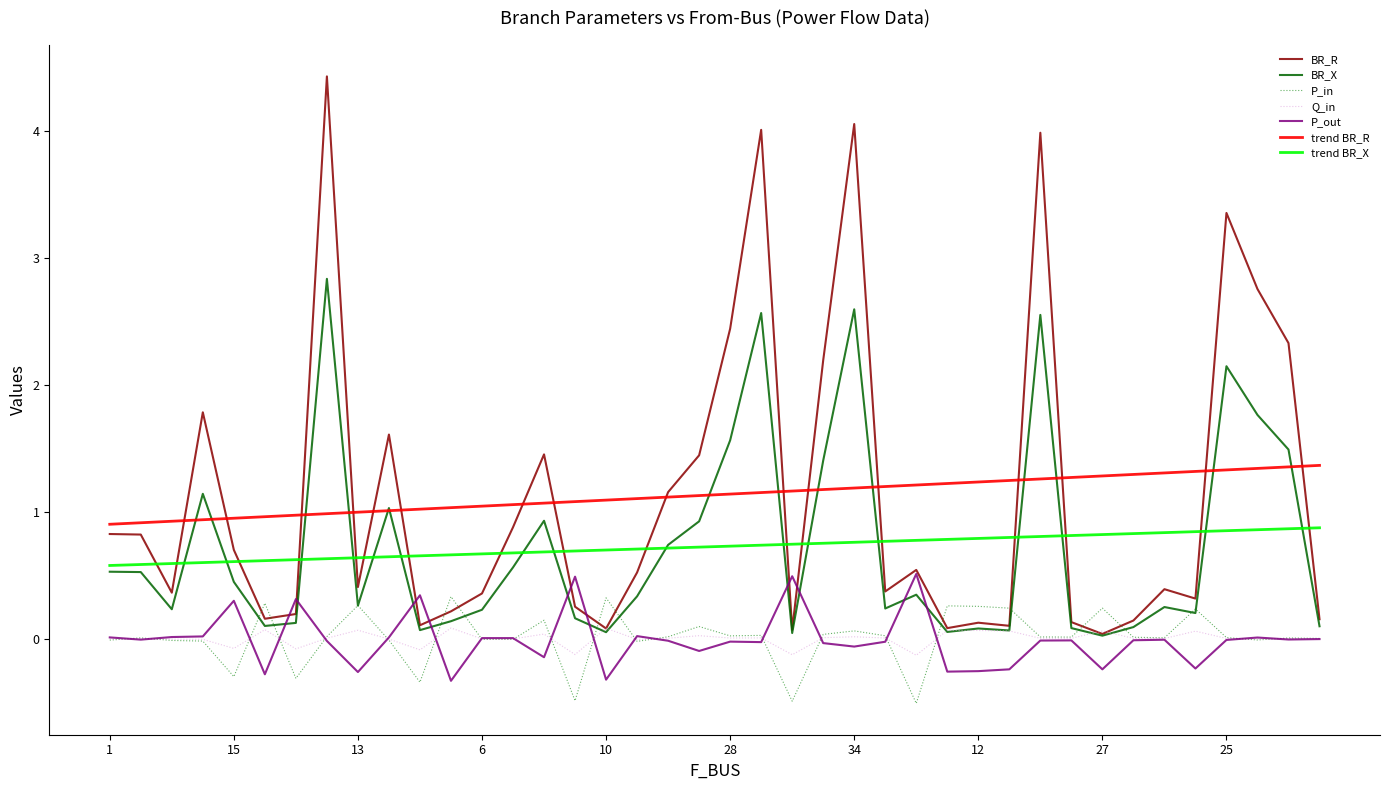

Which series has the widest spread of values?

BR_R